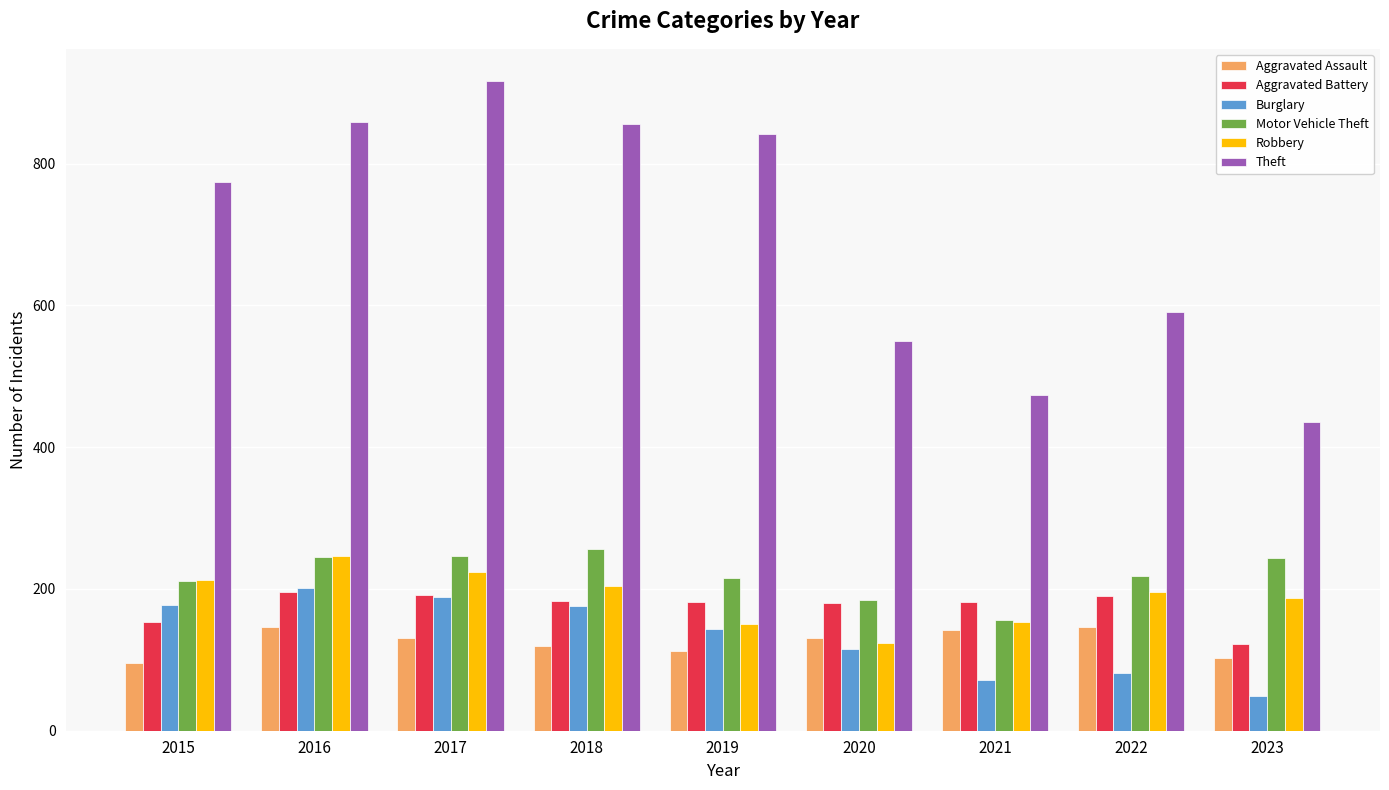

True or false: Aggravated Assault has a value of 103 at 2023.

True